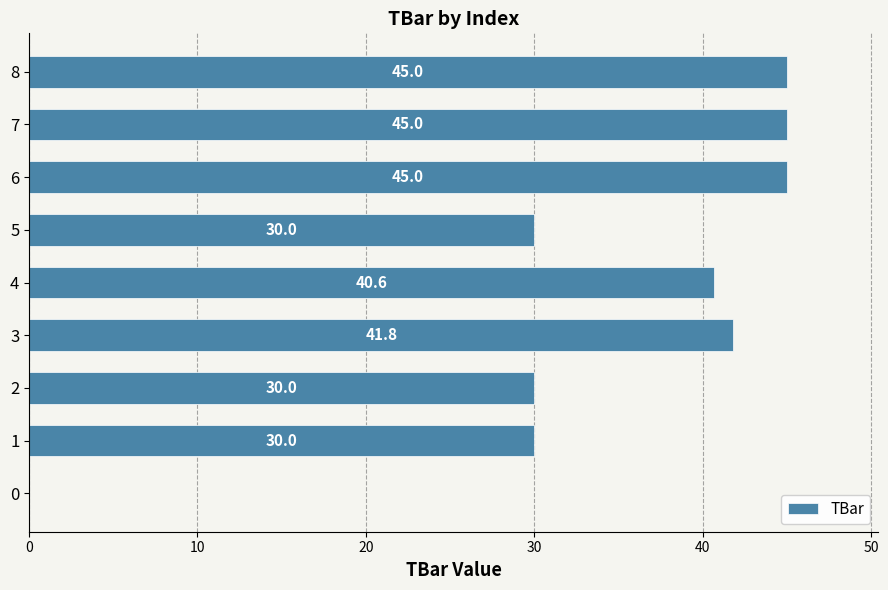

Are the bars grouped side by side (vs. stacked)?

No